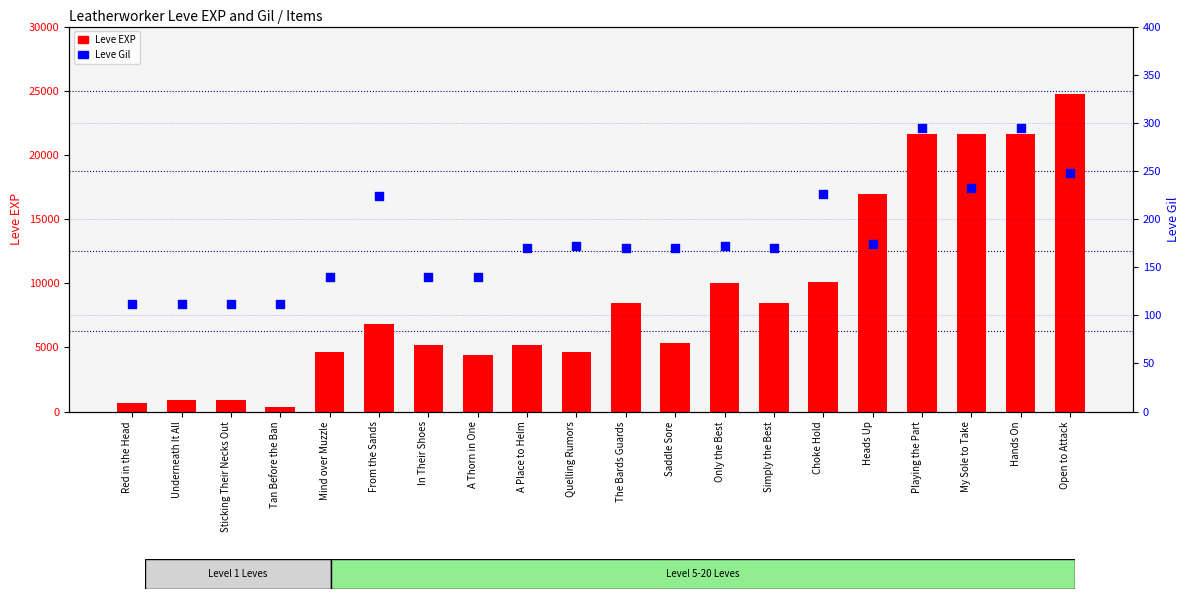

Which series has the widest spread of Y values?

Leve EXP